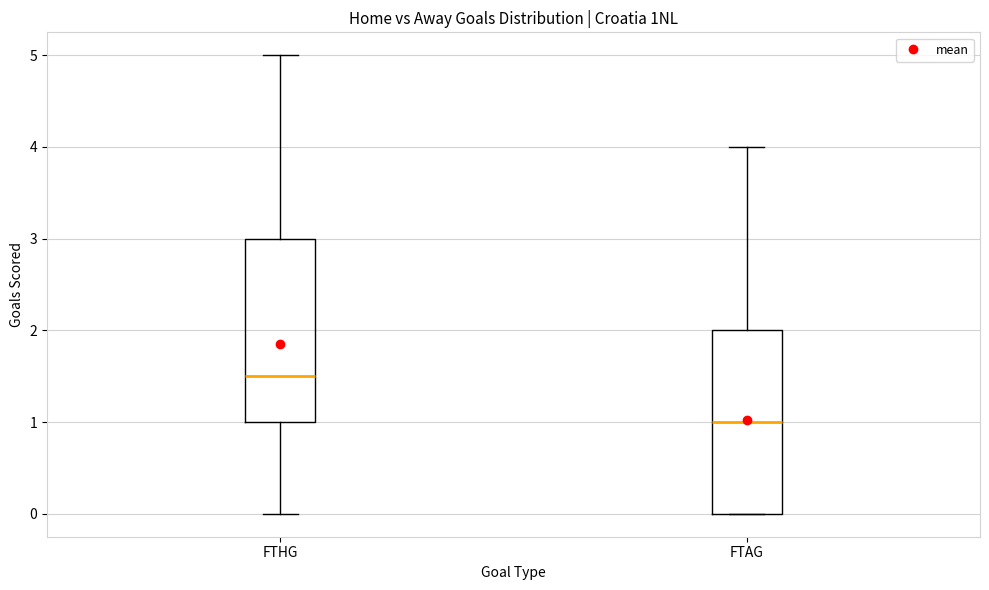

Where does the upper whisker of the box for FTHG end on the y-axis? The values are not printed on the chart, so give them approximately, as read against the axis.

5.0